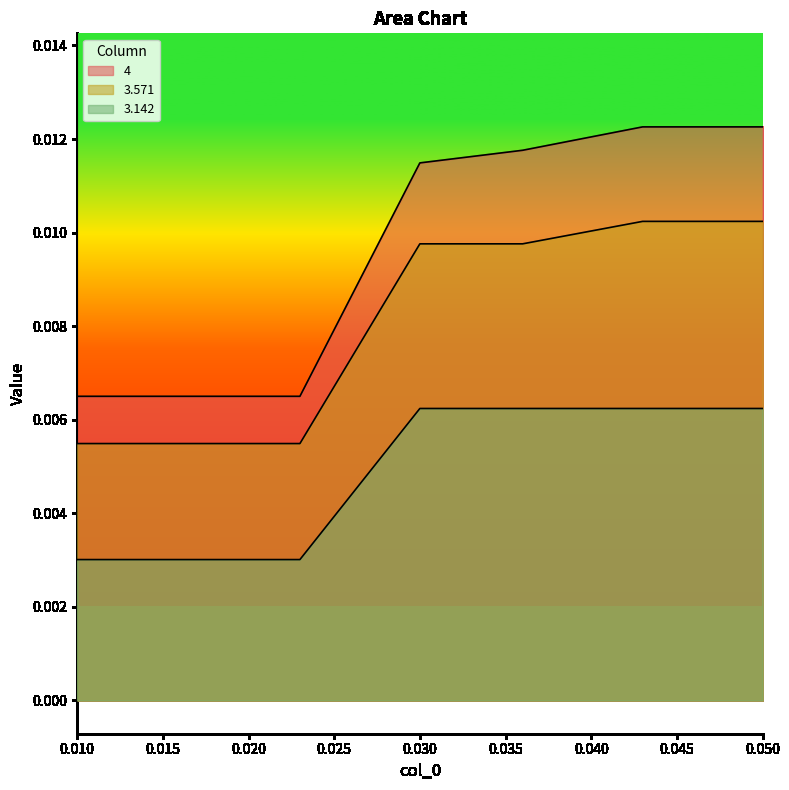

True or false: 4 and 3.571 cross at least once.

False